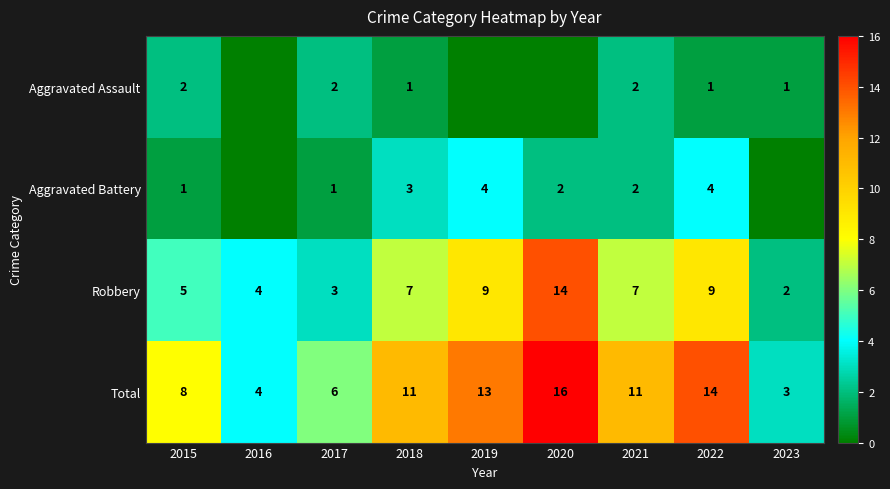

The Total series shows 3 at 2023. True or false?

True